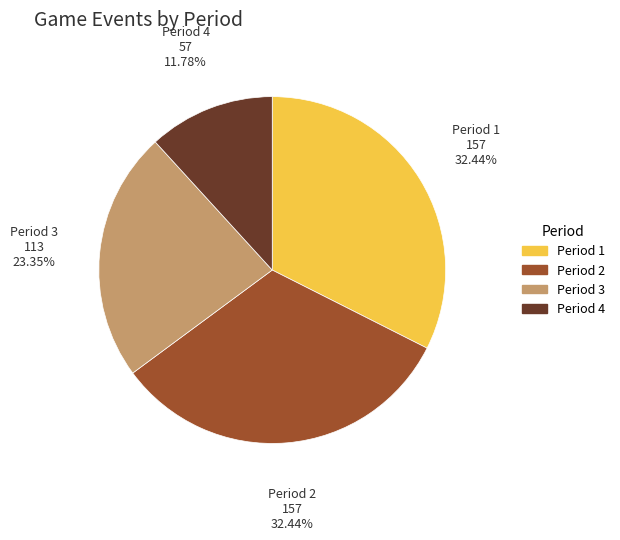

How many slices are in this pie chart?

4